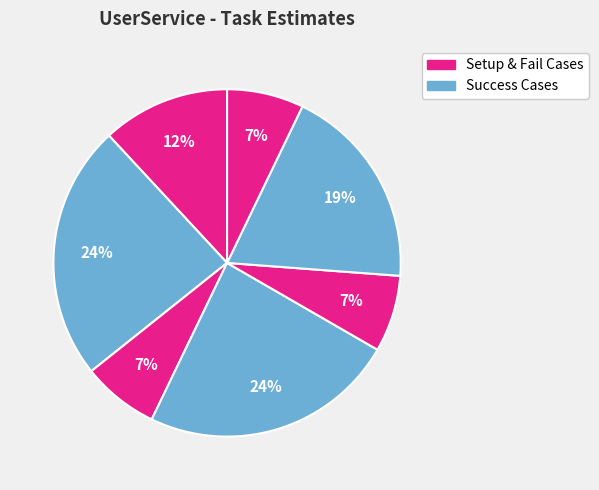

How many slices are in this pie chart?

7